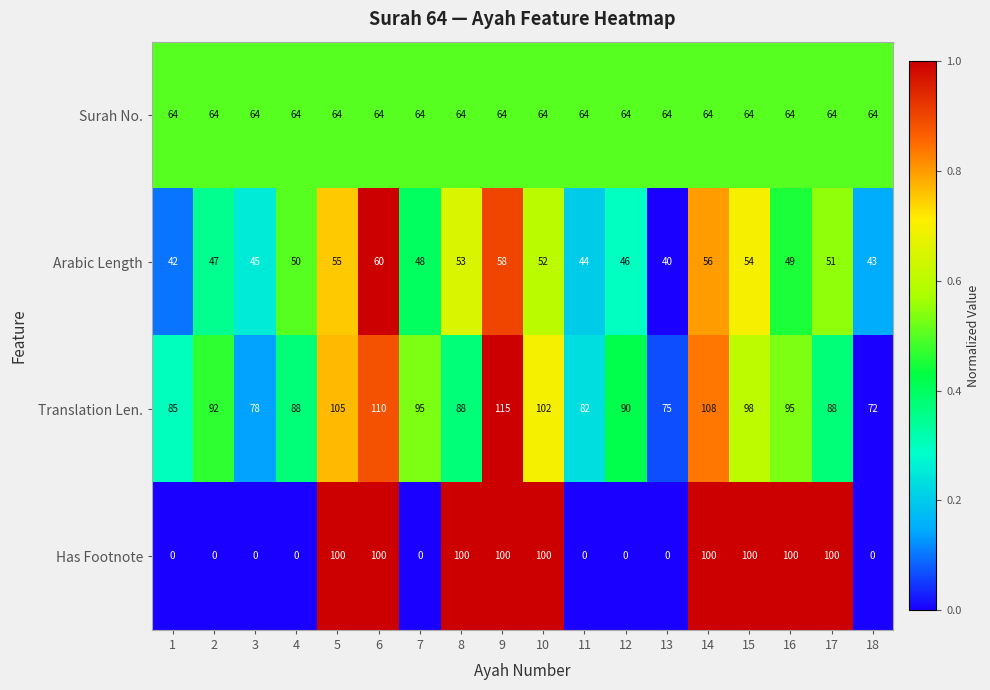

At which category does the chart reach its peak across all series?

9